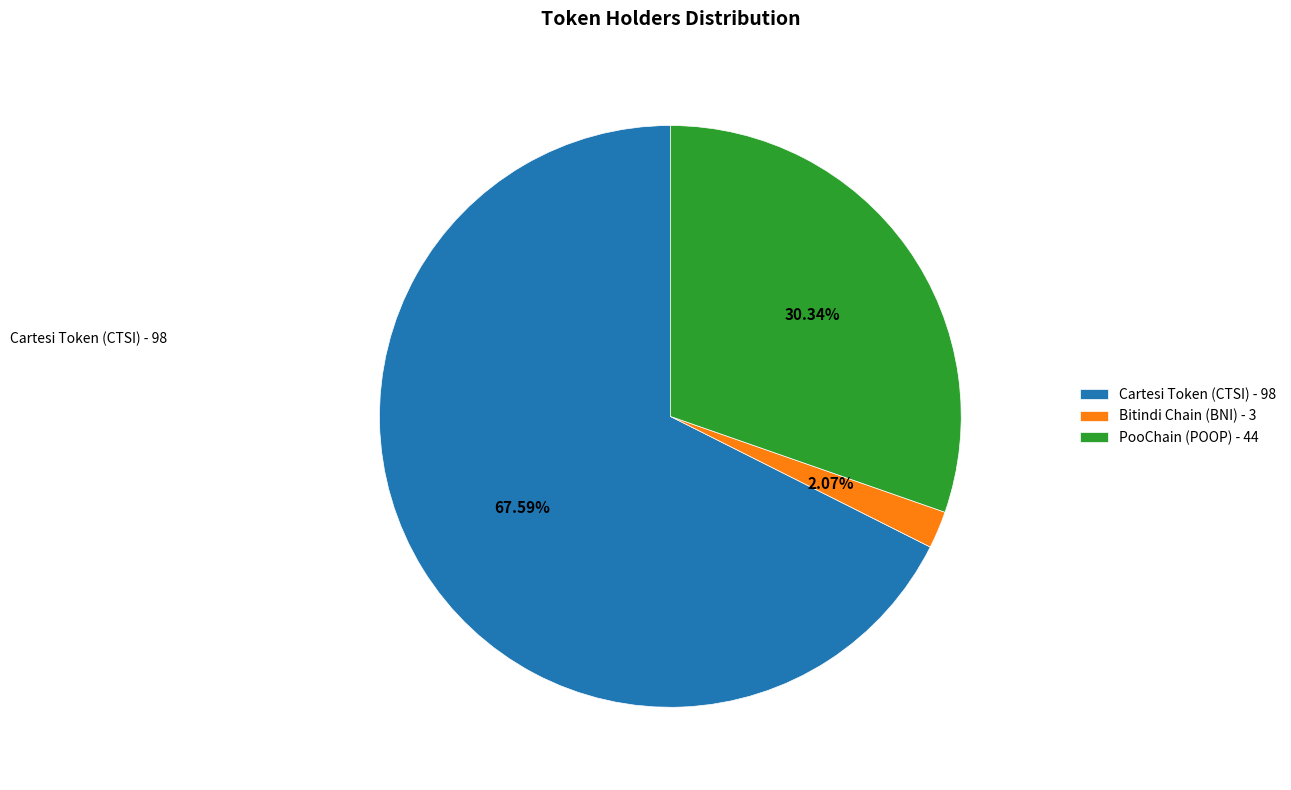

What is the smallest slice in the pie chart?

Bitindi Chain (BNI)